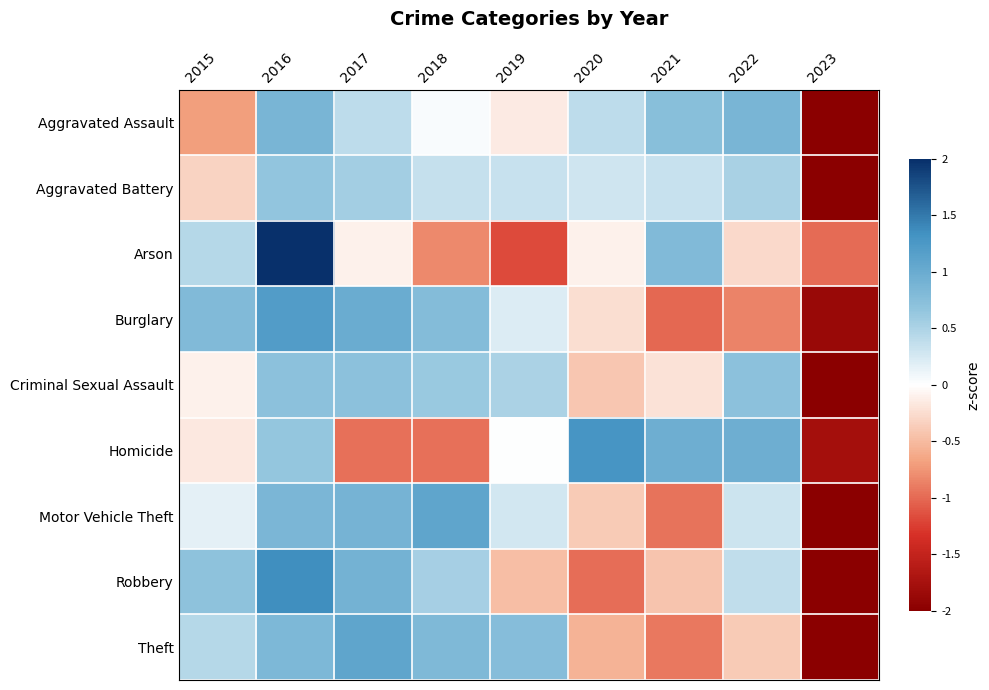

Which label corresponds to the smallest value in the chart?

2023